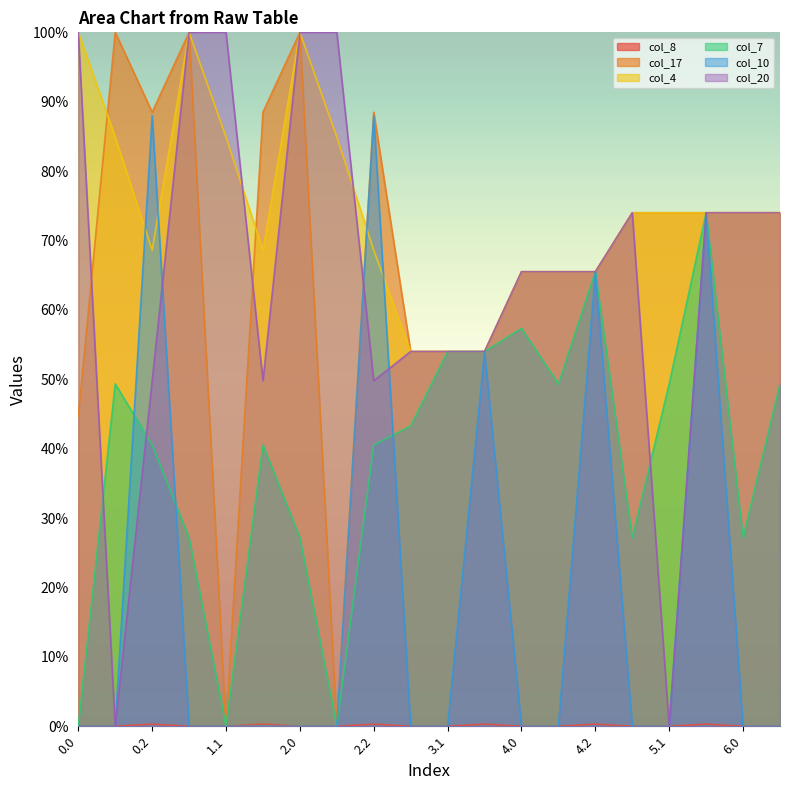

Reading right to left, transcribe all the data shown in this chart.

col_8: 6.1=0.0	6.0=0.0	5.2=0.3	5.1=0.0	5.0=0.0	4.2=0.3	4.1=0.0	4.0=0.0	3.2=0.3	3.1=0.0	3.0=0.0	2.2=0.3	2.1=0.0	2.0=0.0	1.2=0.3	1.1=0.0	1.0=0.0	0.2=0.3	0.1=0.0	0.0=0.0
col_17: 6.1=74.0	6.0=74.0	5.2=74.0	5.1=74.0	5.0=74.0	4.2=65.5	4.1=65.5	4.0=65.5	3.2=54.0	3.1=54.0	3.0=54.0	2.2=88.5	2.1=0.0	2.0=100.0	1.2=88.5	1.1=0.0	1.0=100.0	0.2=88.5	0.1=100.0	0.0=44.7
col_4: 6.1=74.0	6.0=74.0	5.2=74.0	5.1=74.0	5.0=74.0	4.2=65.5	4.1=65.5	4.0=65.5	3.2=54.0	3.1=54.0	3.0=54.0	2.2=68.6	2.1=84.9	2.0=100.0	1.2=68.6	1.1=84.9	1.0=100.0	0.2=68.6	0.1=84.9	0.0=100.0
col_7: 6.1=49.3	6.0=27.2	5.2=74.0	5.1=49.3	5.0=27.2	4.2=65.5	4.1=49.3	4.0=57.3	3.2=54.0	3.1=54.0	3.0=43.3	2.2=40.5	2.1=0.0	2.0=27.2	1.2=40.5	1.1=0.0	1.0=27.2	0.2=40.5	0.1=49.3	0.0=0.0
col_10: 6.1=0.0	6.0=0.0	5.2=74.0	5.1=0.0	5.0=0.0	4.2=65.5	4.1=0.0	4.0=0.0	3.2=54.0	3.1=0.0	3.0=0.0	2.2=88.0	2.1=0.0	2.0=0.0	1.2=0.0	1.1=0.0	1.0=0.0	0.2=88.0	0.1=0.0	0.0=0.0
col_20: 6.1=74.0	6.0=74.0	5.2=74.0	5.1=0.0	5.0=74.0	4.2=65.5	4.1=65.5	4.0=65.5	3.2=54.0	3.1=54.0	3.0=54.0	2.2=49.8	2.1=100.0	2.0=100.0	1.2=49.8	1.1=100.0	1.0=100.0	0.2=49.8	0.1=0.0	0.0=100.0